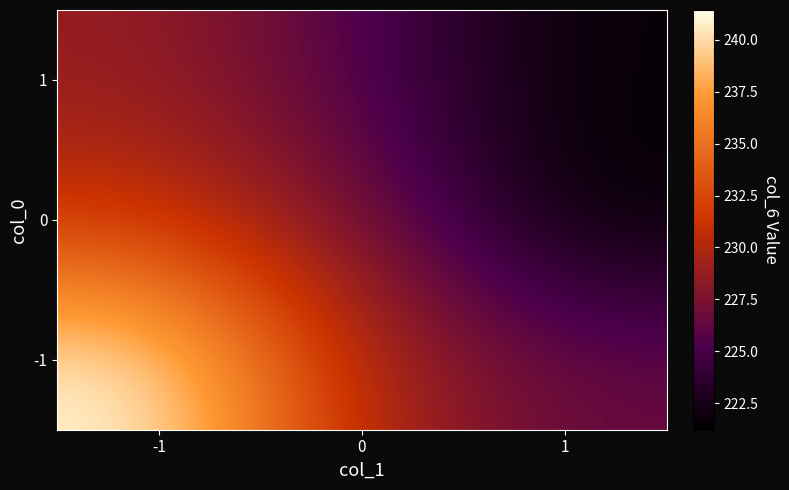

What is the difference between the highest and lowest values at 1?

5.2